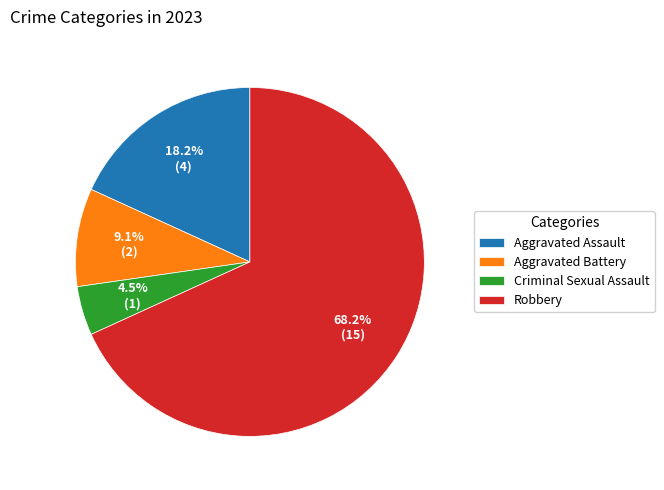

Which category has the biggest portion of the pie?

Robbery